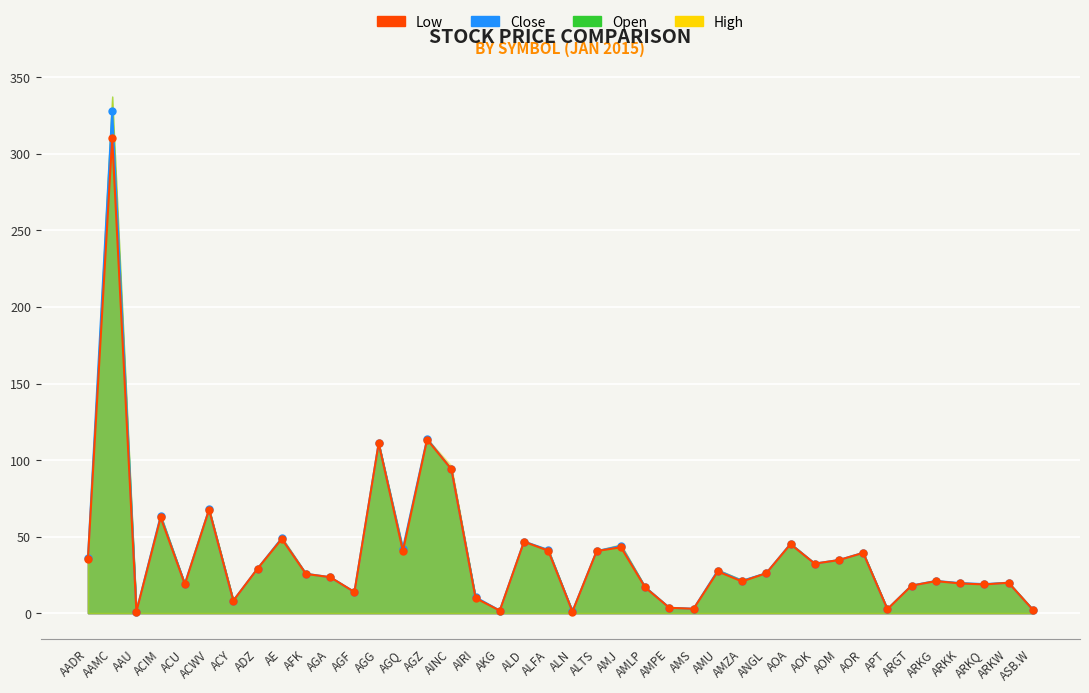

What is the average value of the Close series?

39.0